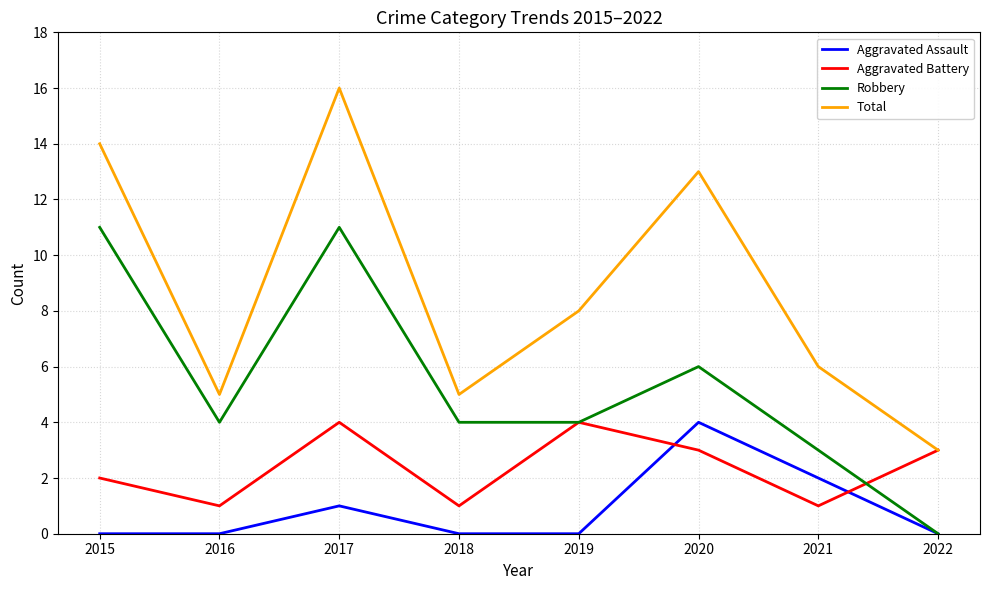

Reading right to left, list all the values displayed in this chart.

Aggravated Assault: 2022=0	2021=2	2020=4	2019=0	2018=0	2017=1	2016=0	2015=0
Aggravated Battery: 2022=3	2021=1	2020=3	2019=4	2018=1	2017=4	2016=1	2015=2
Robbery: 2022=0	2021=3	2020=6	2019=4	2018=4	2017=11	2016=4	2015=11
Total: 2022=3	2021=6	2020=13	2019=8	2018=5	2017=16	2016=5	2015=14